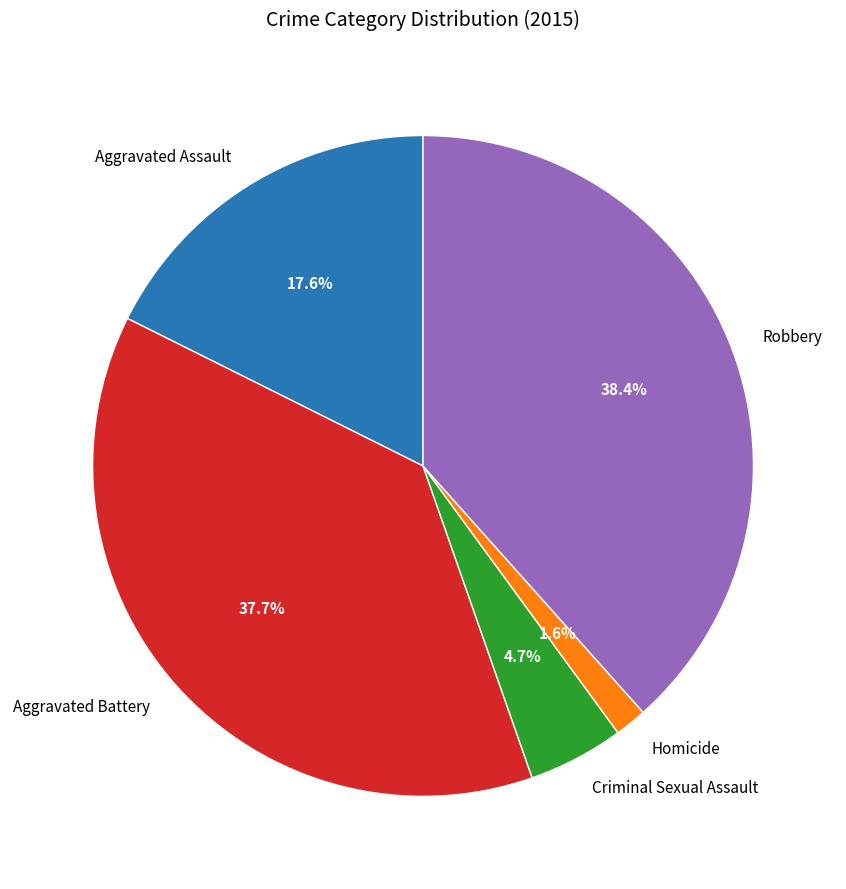

Which slice is the smallest?

Homicide